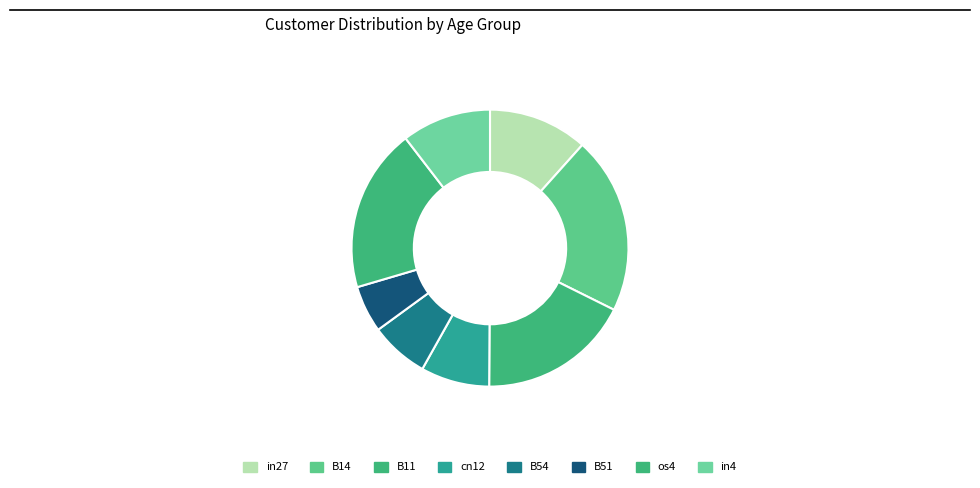

Rank the categories by value from highest to lowest.

B14, os4, B11, in27, in4, cn12, B54, B51